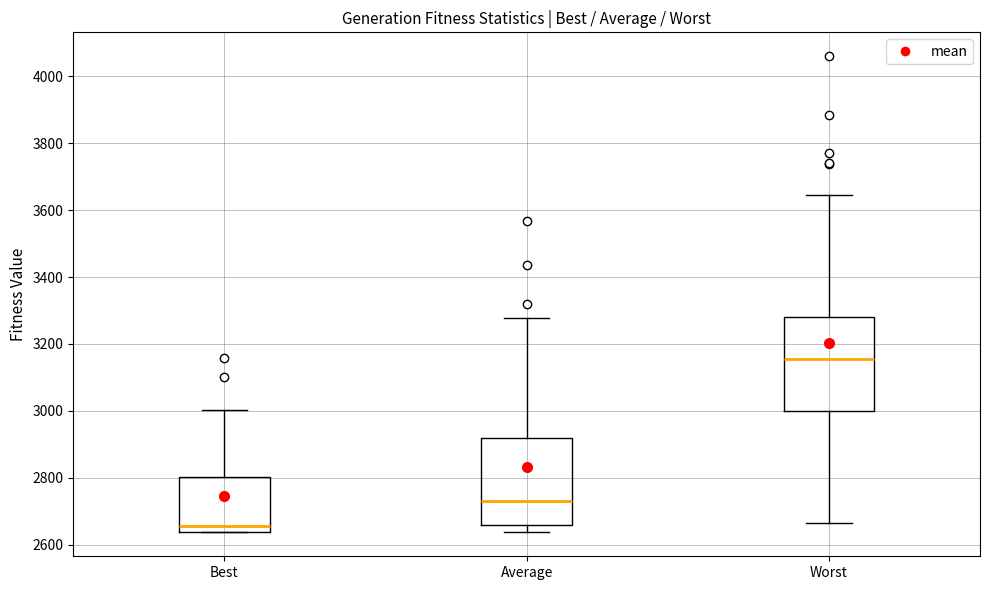

Reading left to right, read every box against the y-axis: the position of its median line, the range the box covers, and the ends of its whiskers. The values are not printed on the chart, so give them approximately, as read against the axis.

Best: median 2660, box 2640 to 2800, whiskers 2640 to 3000
Average: median 2740, box 2660 to 2920, whiskers 2640 to 3280
Worst: median 3160, box 3000 to 3280, whiskers 2660 to 3640